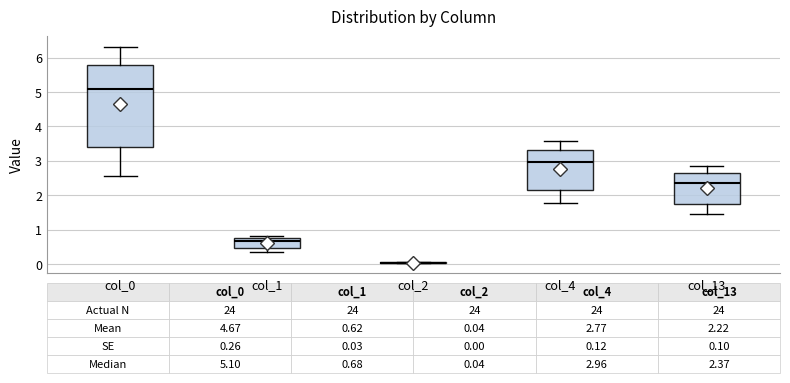

Comparing the boxes themselves (not the whiskers), which one is the tallest?

col_0